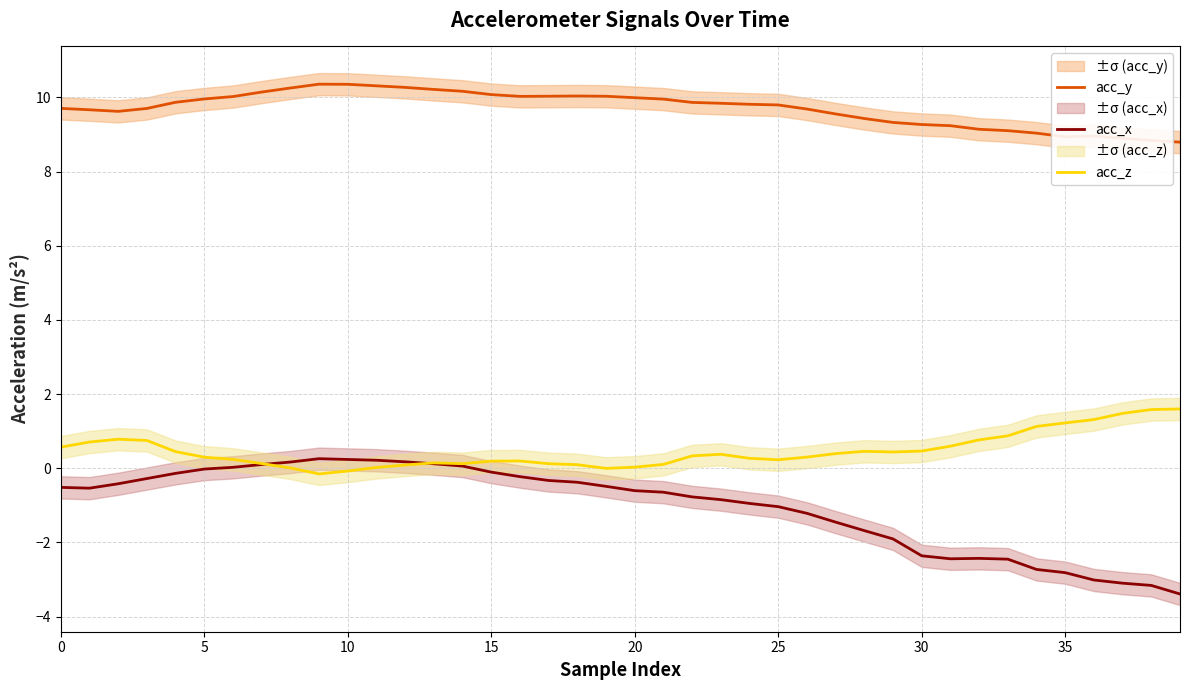

What is the difference between the acc_z values at 32 and 31?

0.2